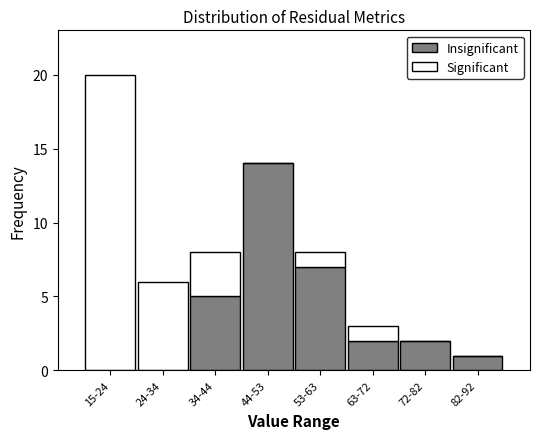

Reading right to left, transcribe the values for Insignificant.

82-92=1	72-82=2	63-72=2	53-63=7	44-53=14	34-44=5	24-34=0	15-24=0